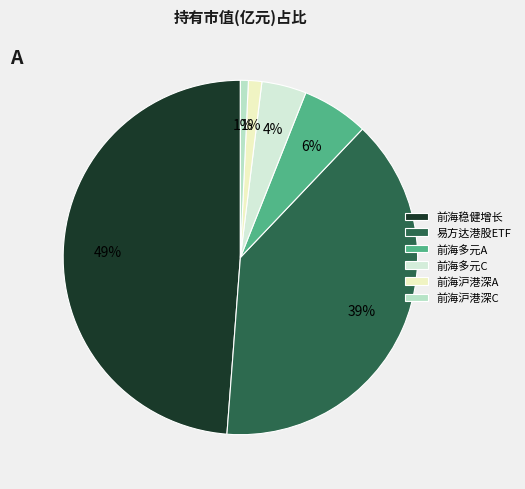

How many segments does this pie chart have?

6